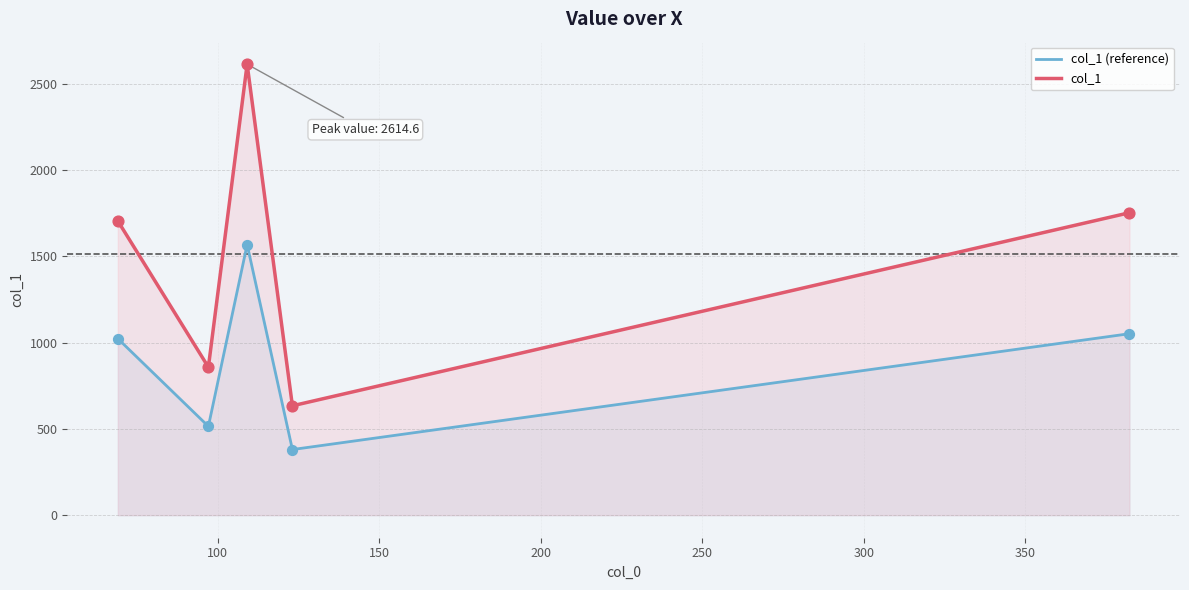

Which series has the largest total across all categories?

col_1